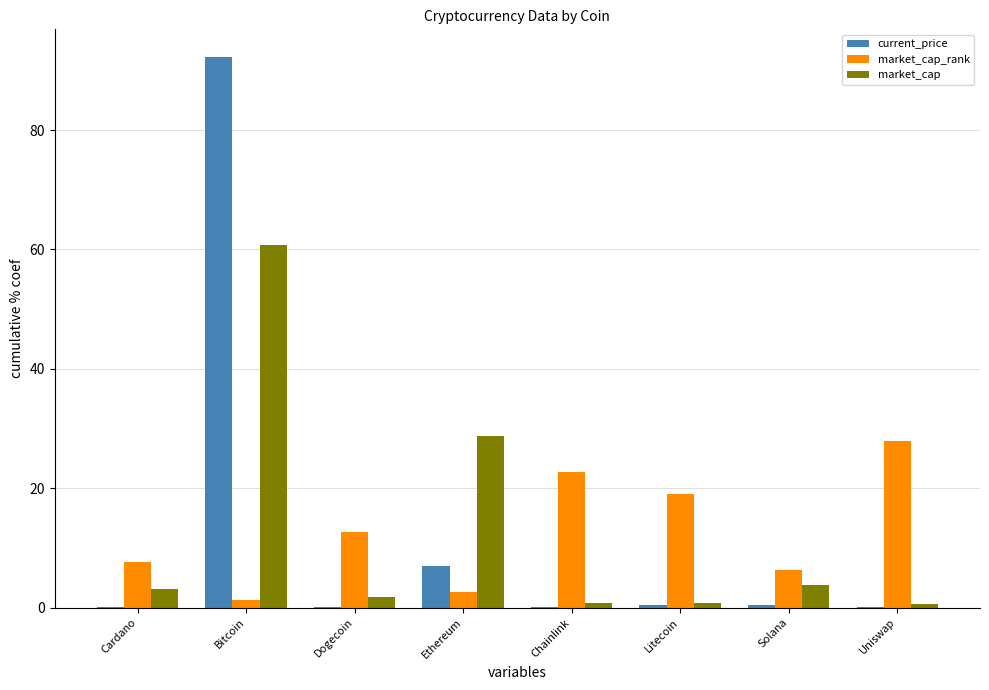

Which label corresponds to the largest value in the chart?

Bitcoin